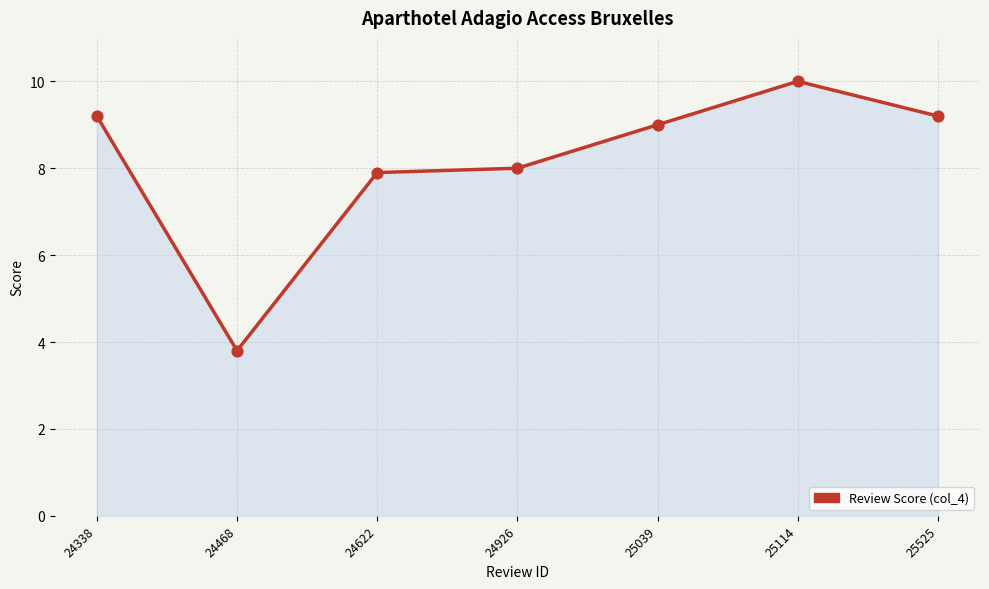

What is the change in value from 24926 to 25114?

+2.0